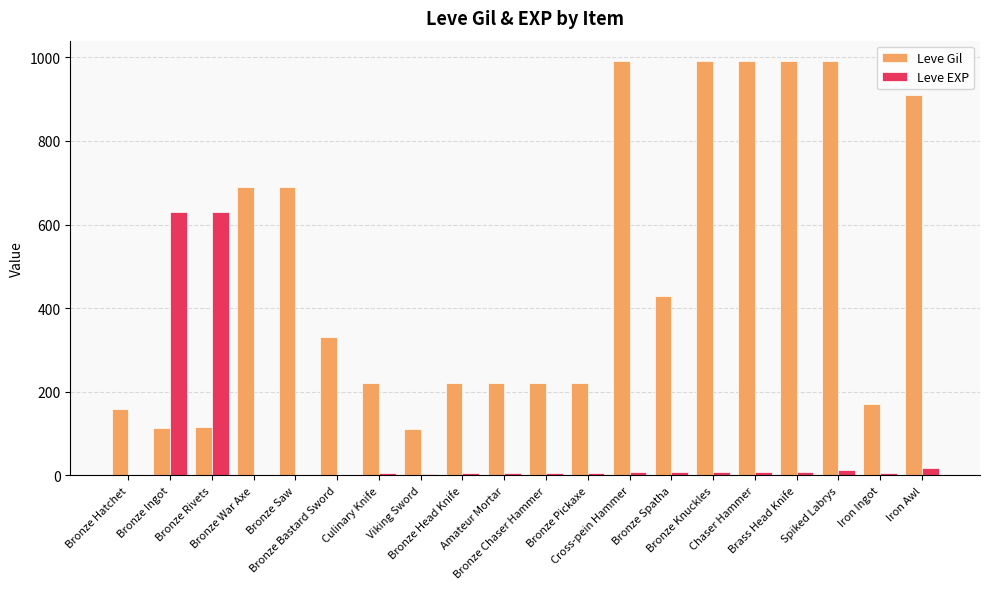

What is the maximum value for Leve Gil?

990